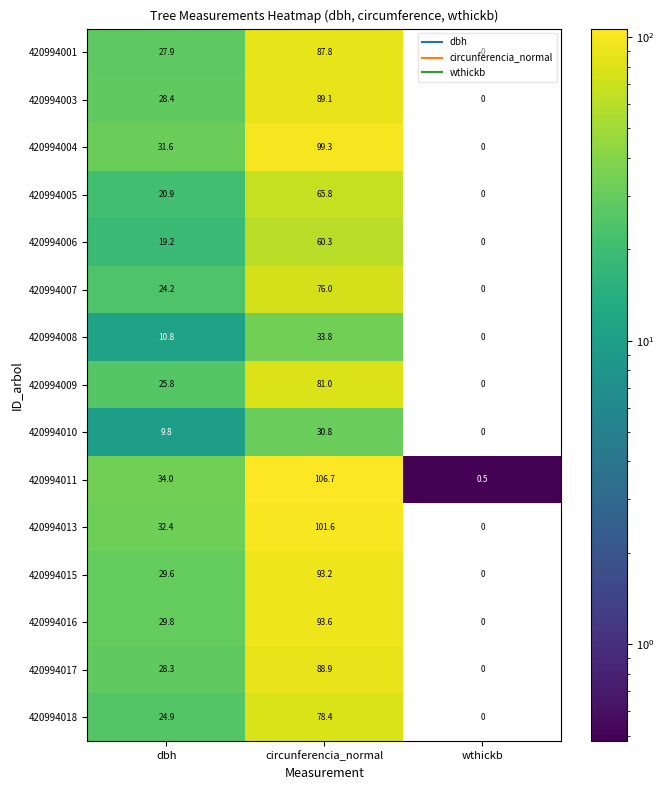

Which series has the largest total across all categories?

420994011